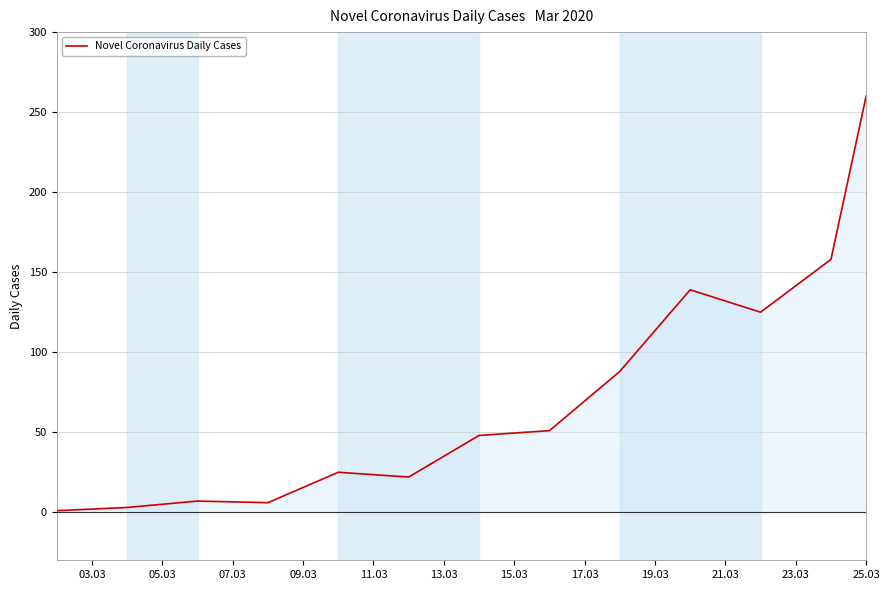

What is the greatest value displayed?

260